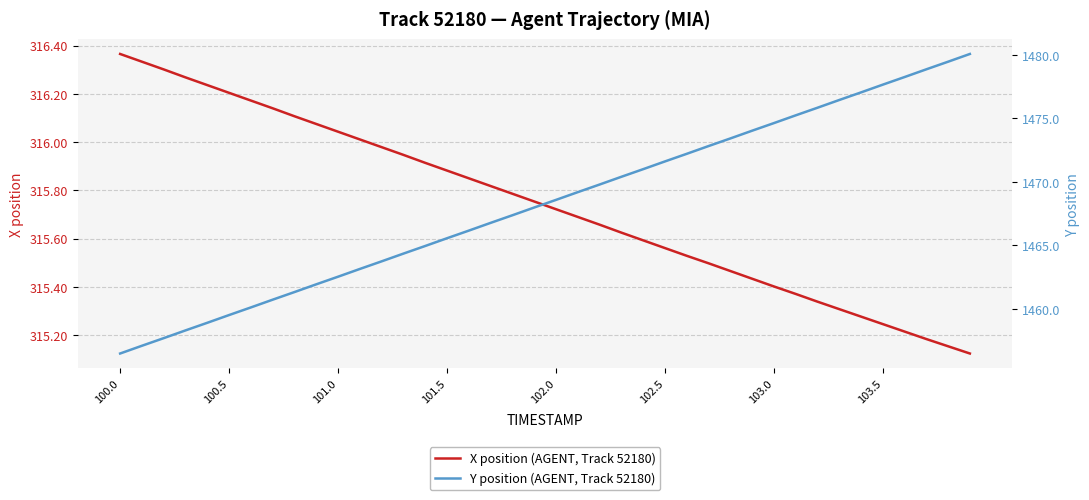

What is the minimum value for X position (AGENT, Track 52180)?

315.1